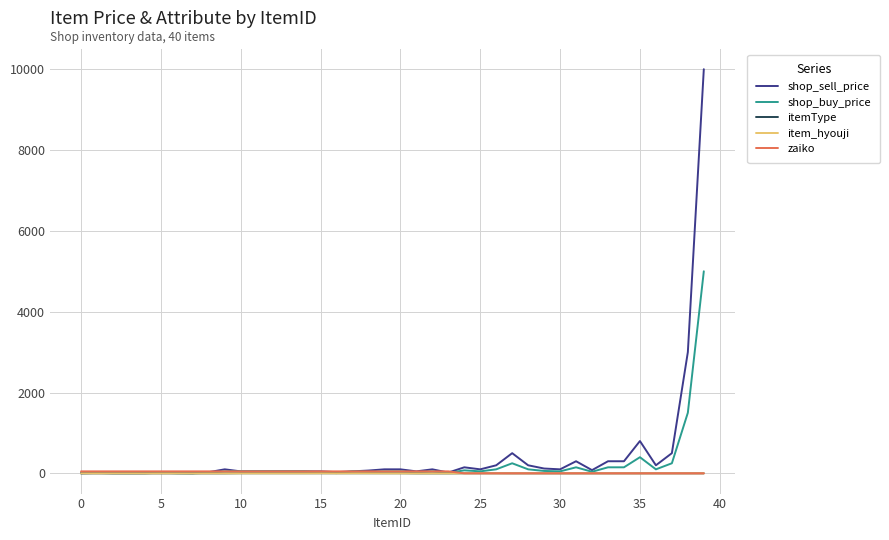

Which series has the largest range (max minus min)?

shop_sell_price